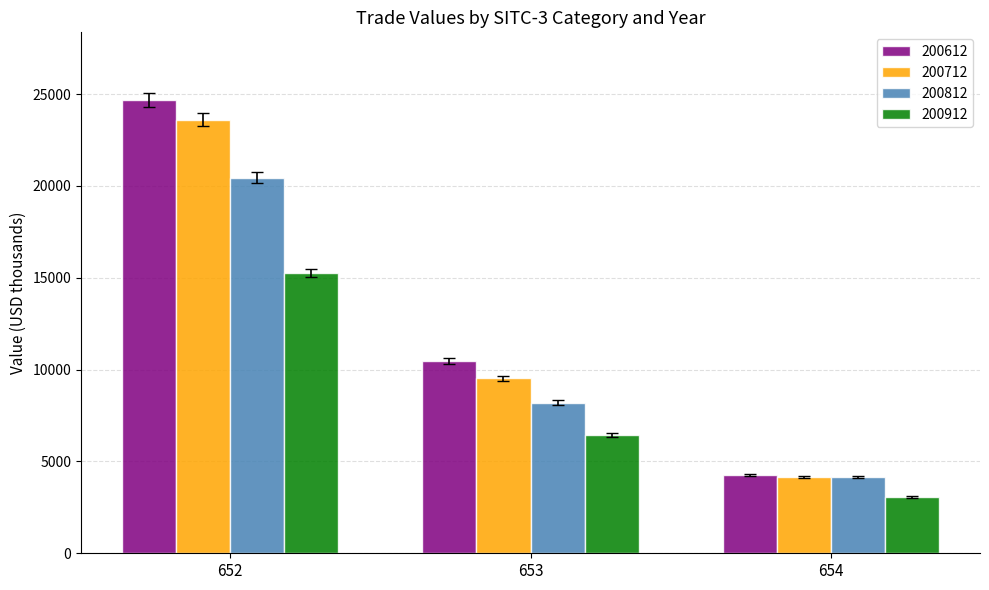

Count the number of data series in this chart.

4